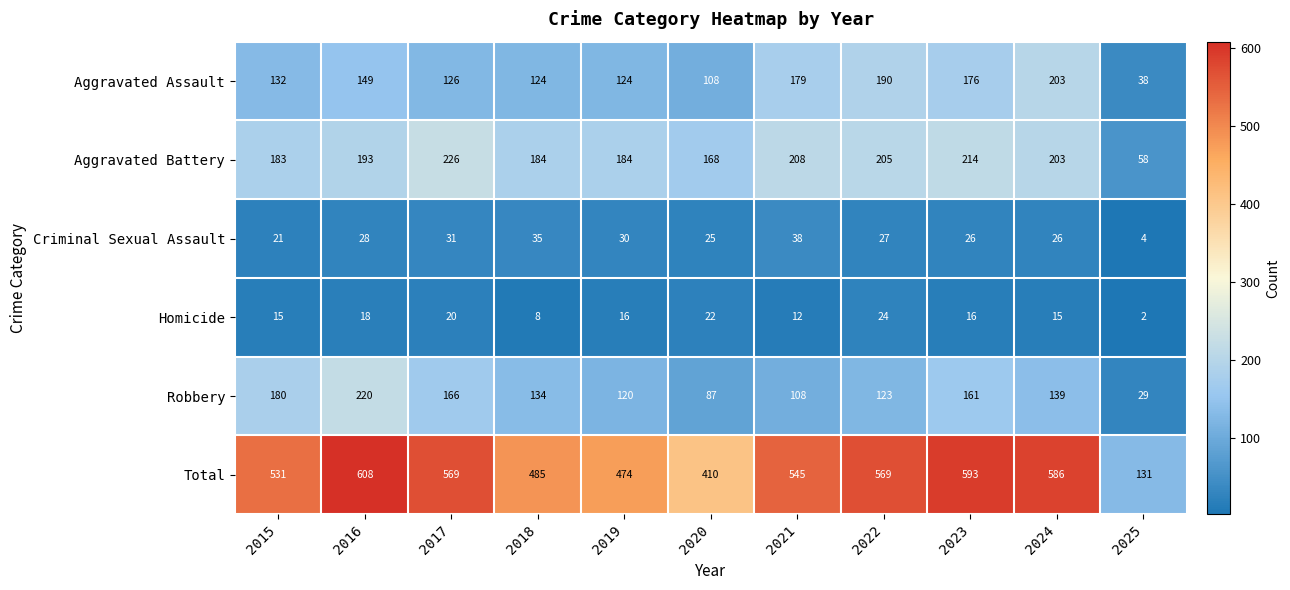

At which category is the sum across all series the highest?

2016